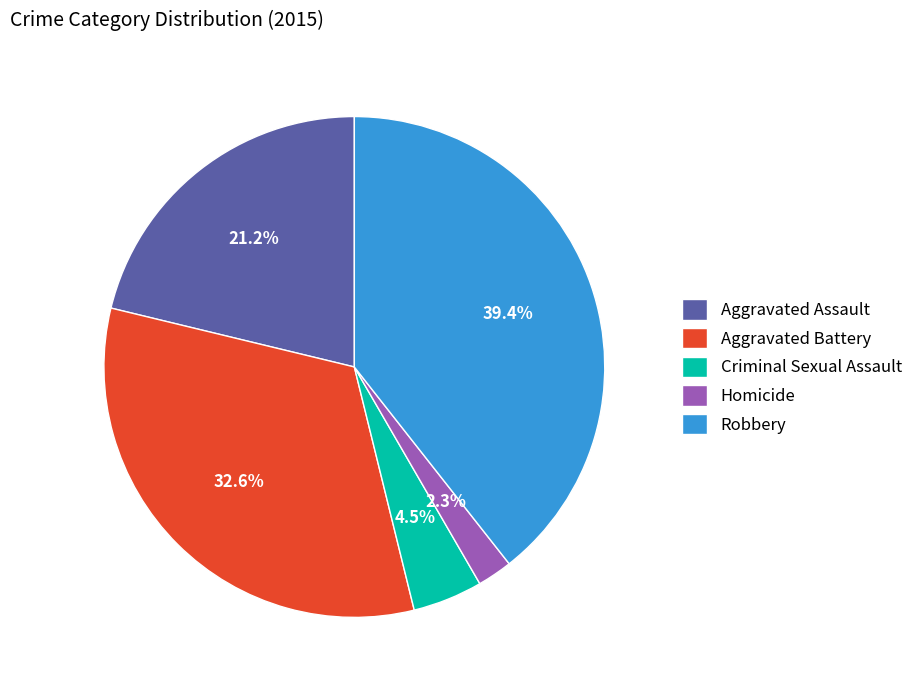

To the nearest percent, what percentage of the pie is Homicide?

2%